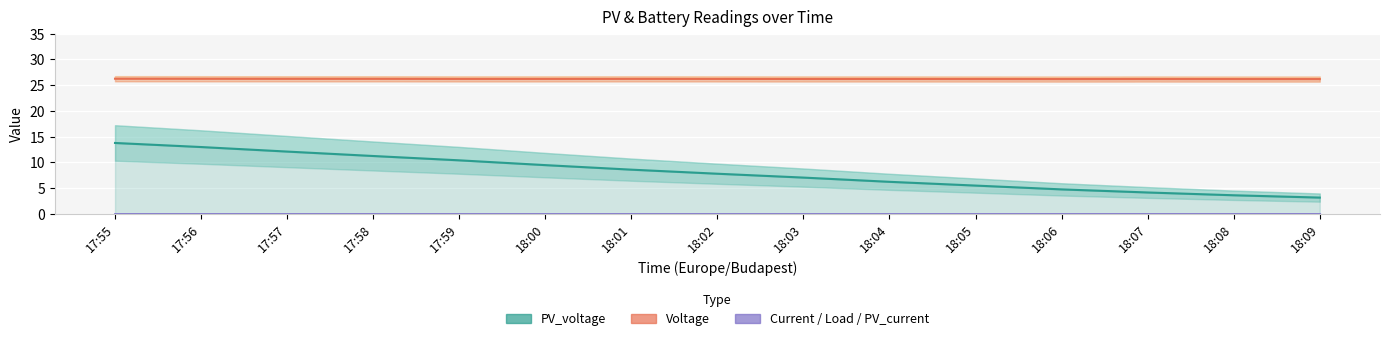

At 17:57, list the series in order from smallest to largest.

Current, Load_current, PV_current, PV_voltage, Voltage